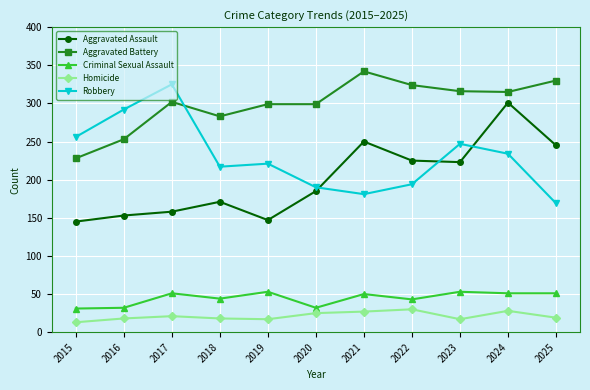

The value of Homicide at 2025 is 19. True or false?

True